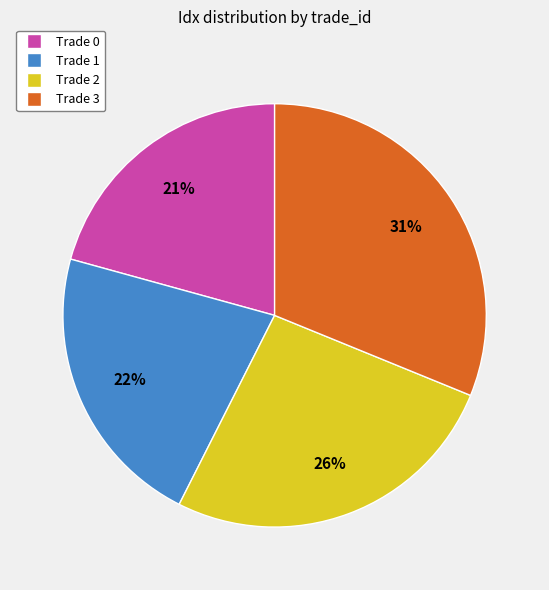

Which category has the smallest portion of the pie?

Trade 0